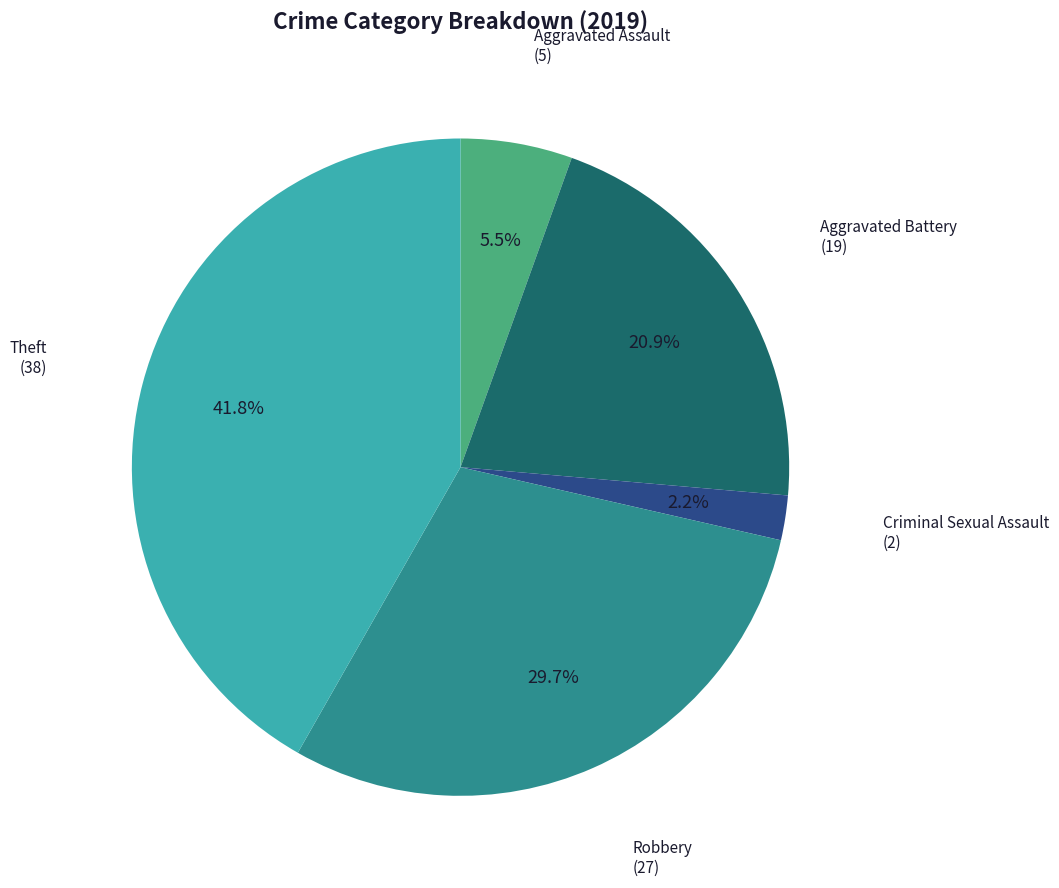

Does any single category account for the majority?

No